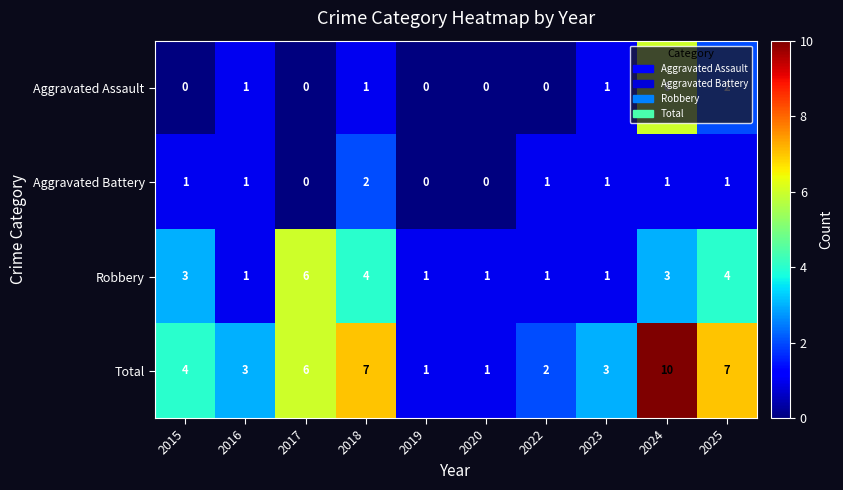

Is the value of Total at 2025 greater than the value of Aggravated Battery at 2025?

Yes